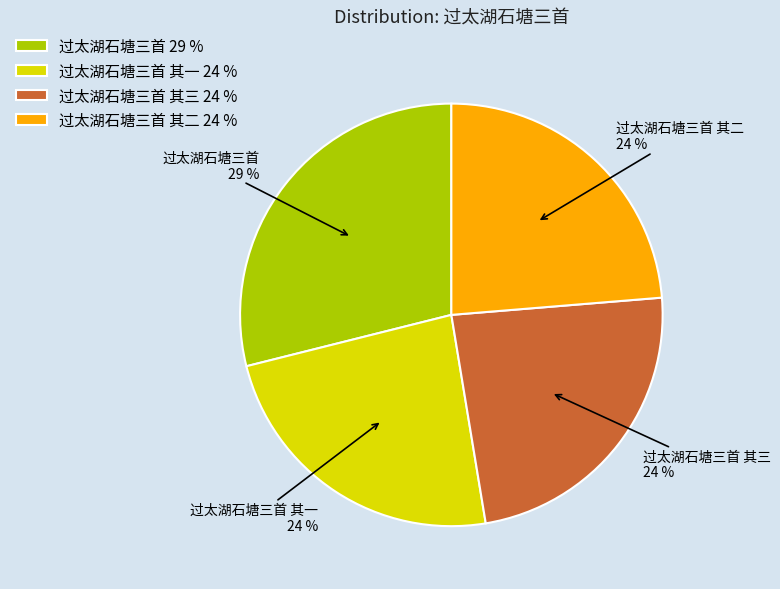

Do 过太湖石塘三首 其二 and 过太湖石塘三首 其一 together represent more than half of the pie?

No